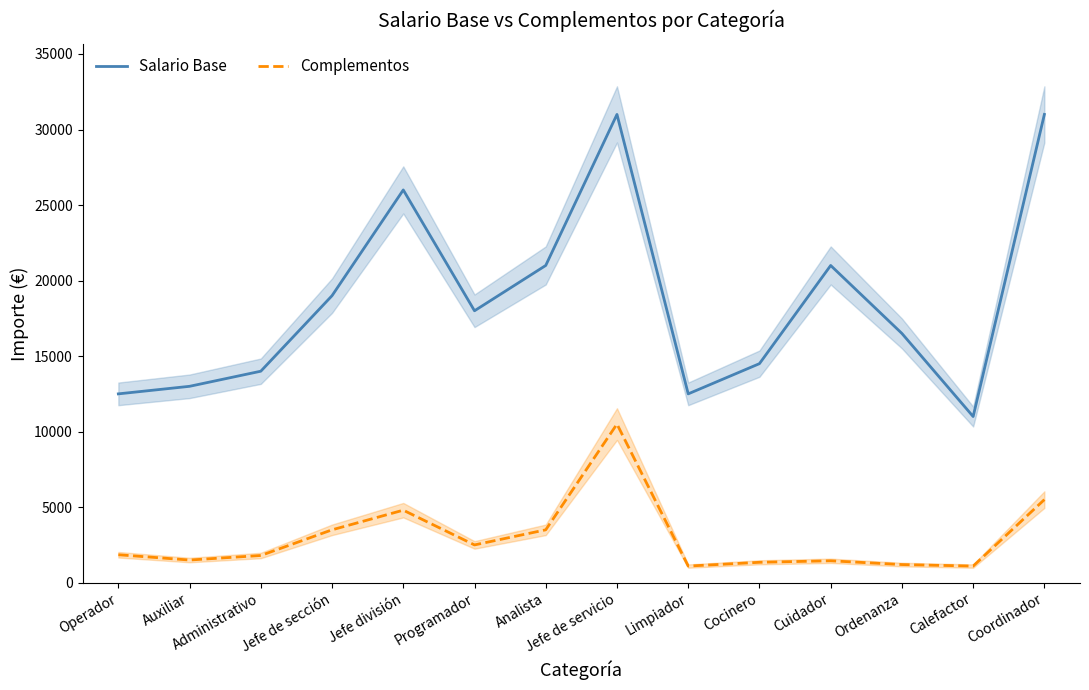

What position from the right is Limpiador?

6